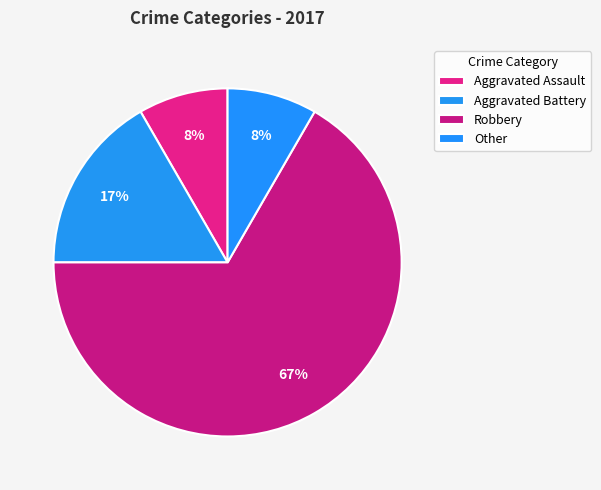

Count the number of slices in the pie.

4